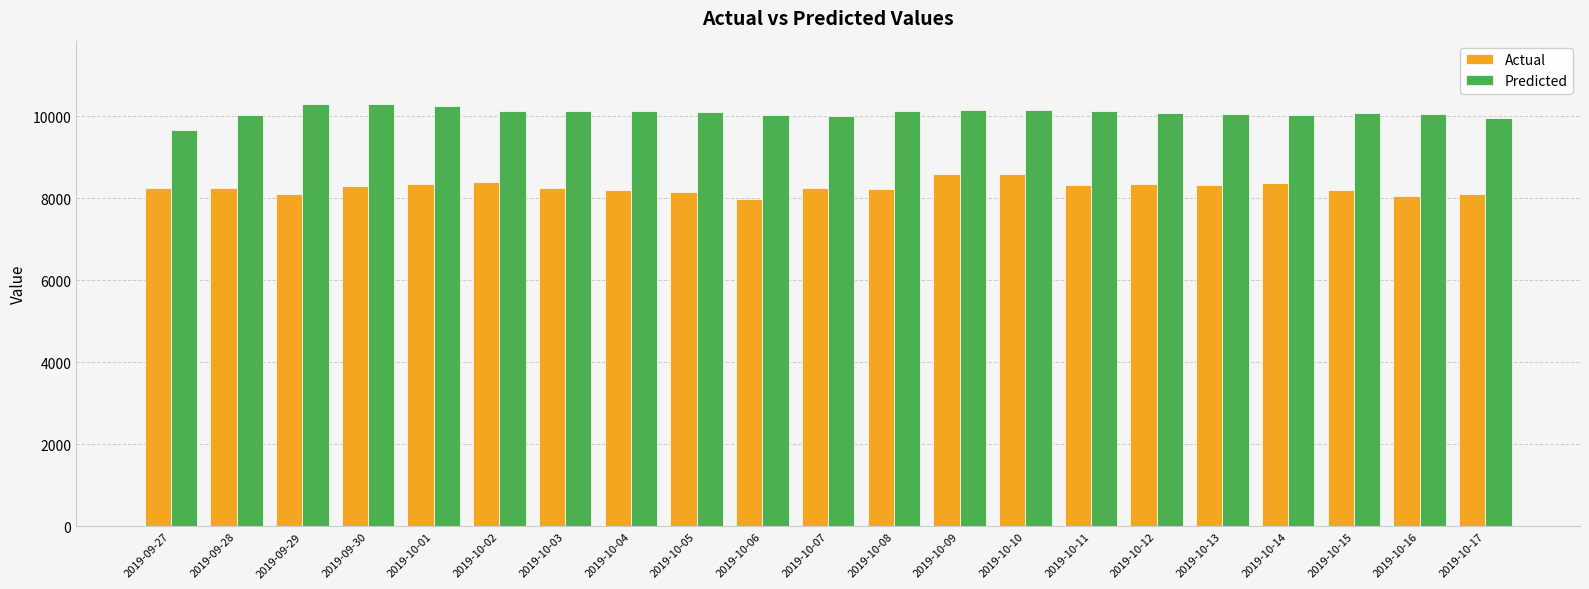

The value of Actual at 2019-09-30 is 8293.9. True or false?

True